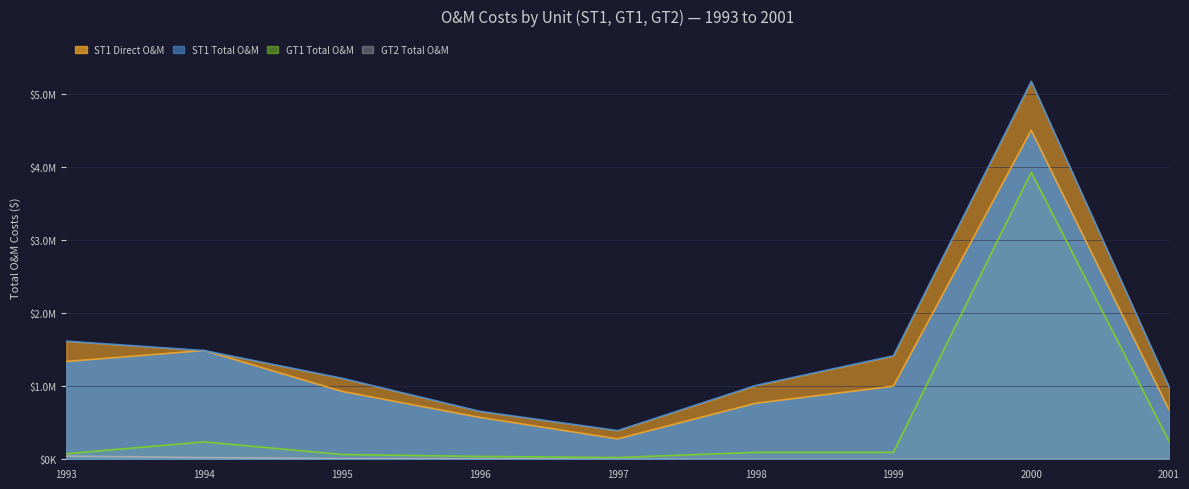

What is the approximate value of ST1 Direct O&M at 1999?

1000917.0